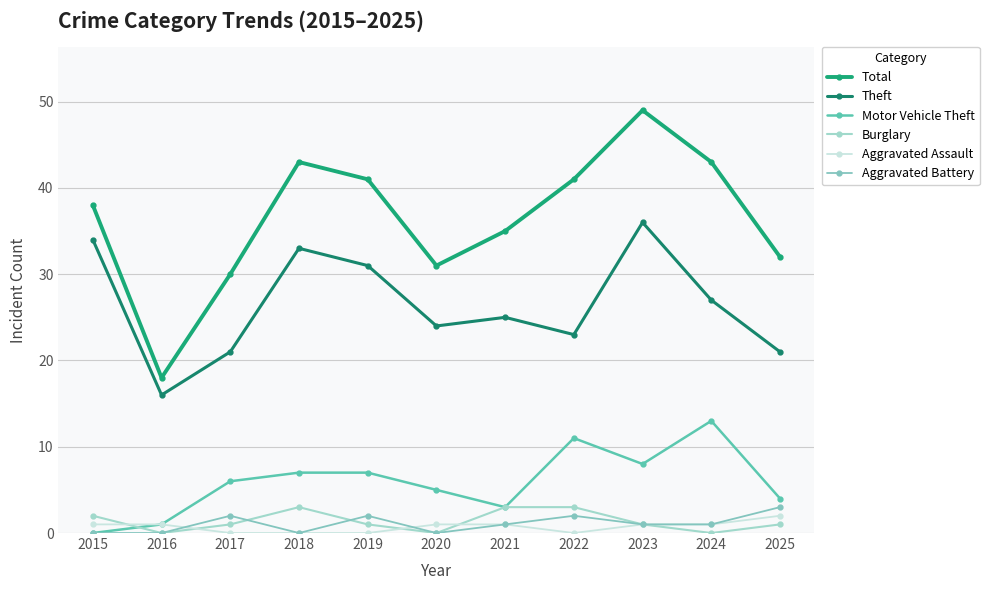

How many lines are shown in the chart?

6